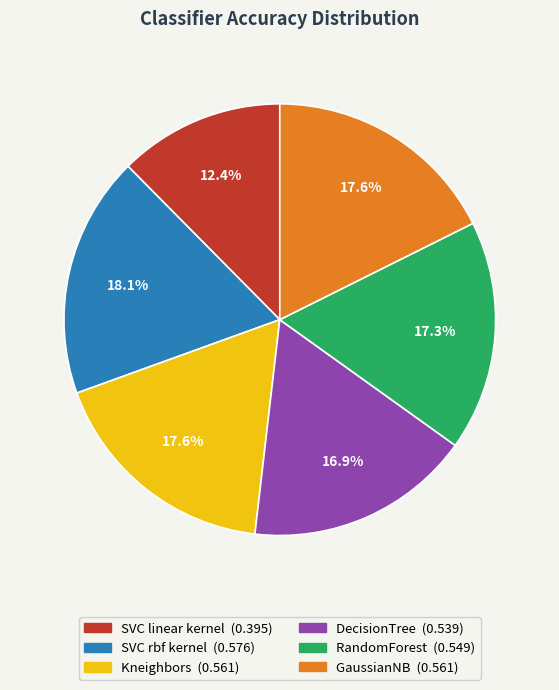

Do SVC linear kernel and GaussianNB together represent more than half of the pie?

No